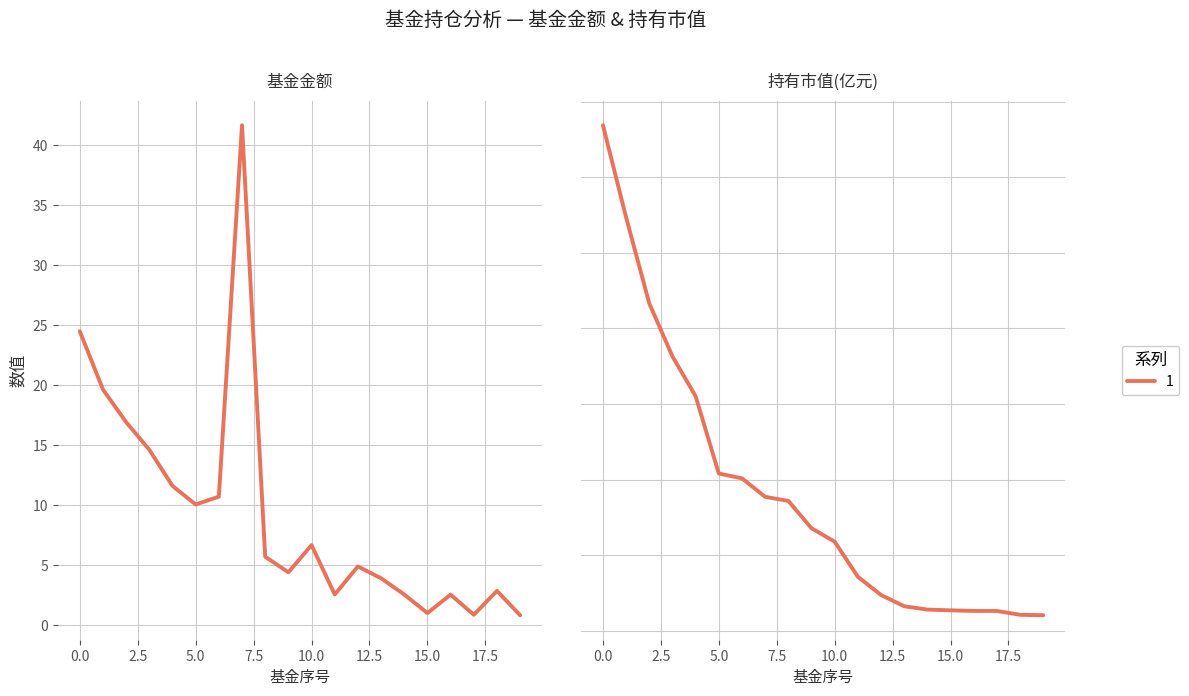

True or false: 持有市值(亿元) has more than 0 points higher than both neighbors.

False